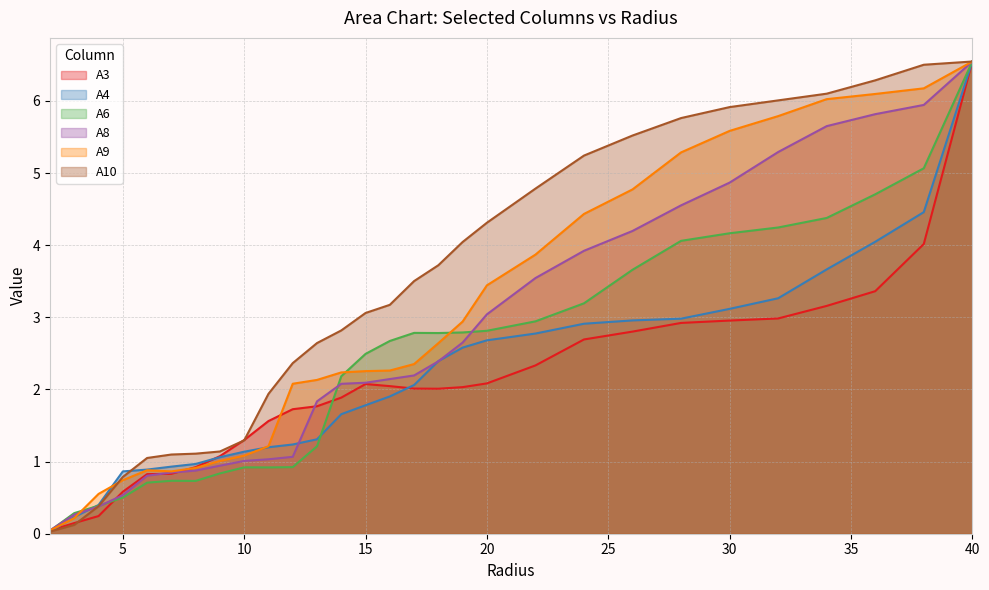

True or false: A10 and A8 intersect in this chart.

True